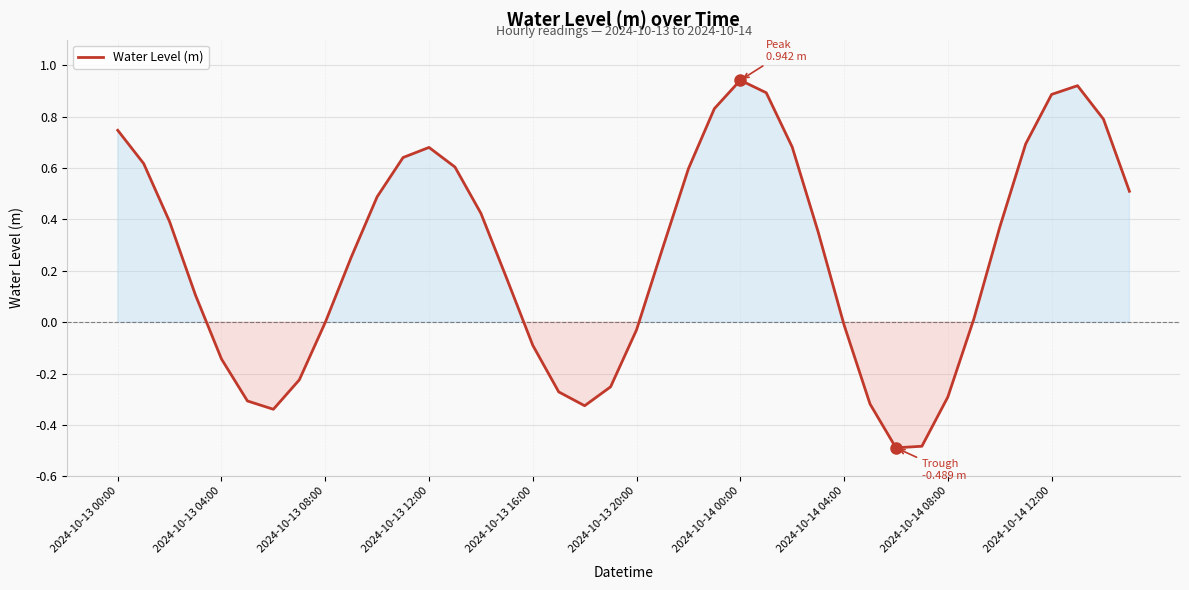

What is the minimum value shown in the chart?

-0.5